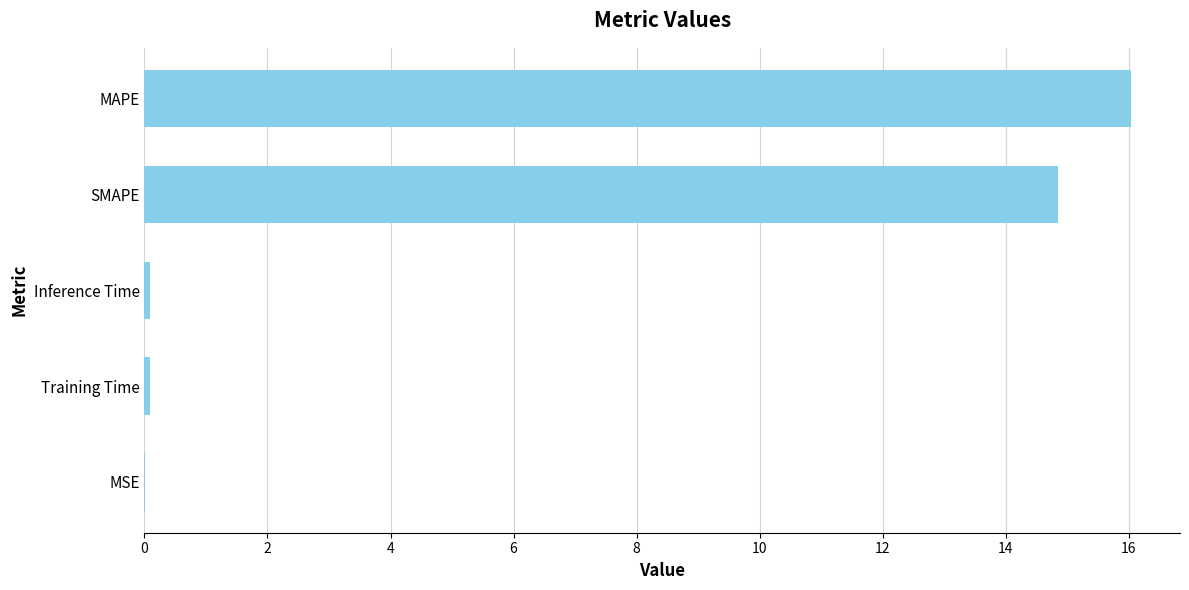

Which has a higher value, MAPE or SMAPE?

MAPE